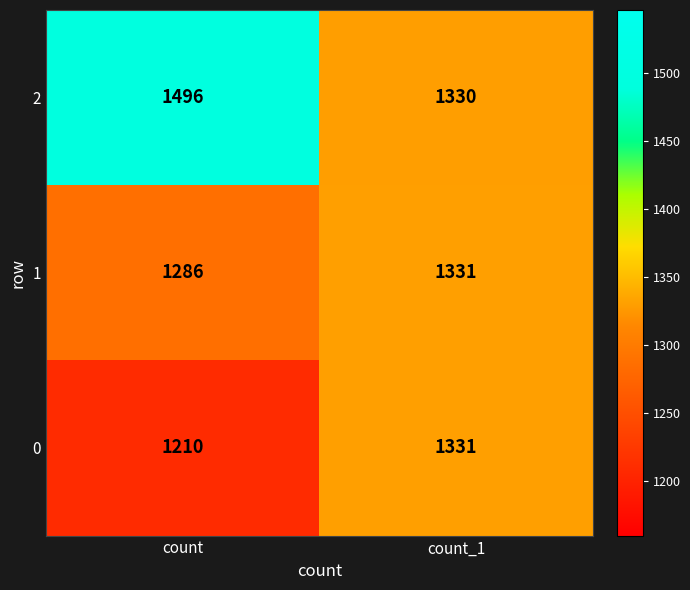

The 0 series shows 365 at count. True or false?

False